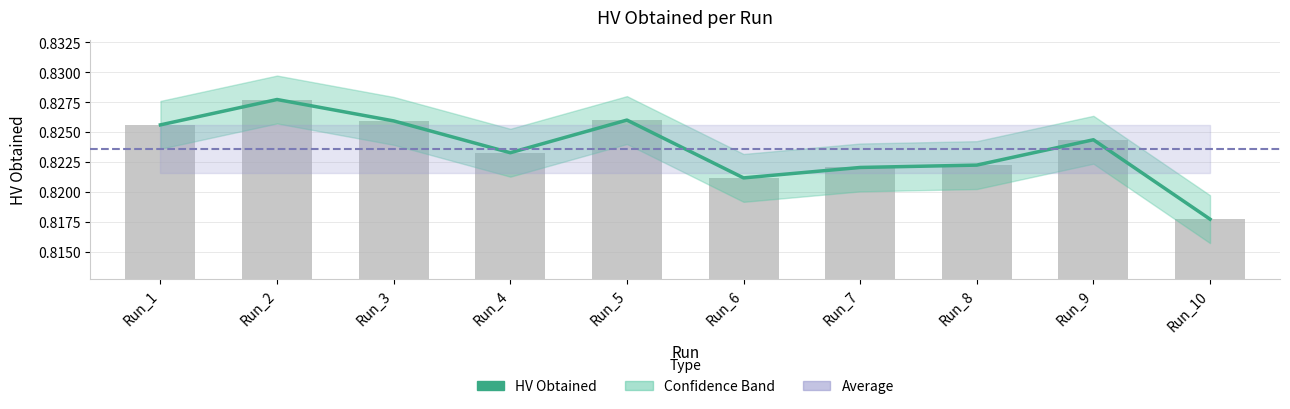

Rank the categories by HV Upper value from highest to lowest.

Run_2, Run_5, Run_3, Run_1, Run_9, Run_4, Run_8, Run_7, Run_6, Run_10